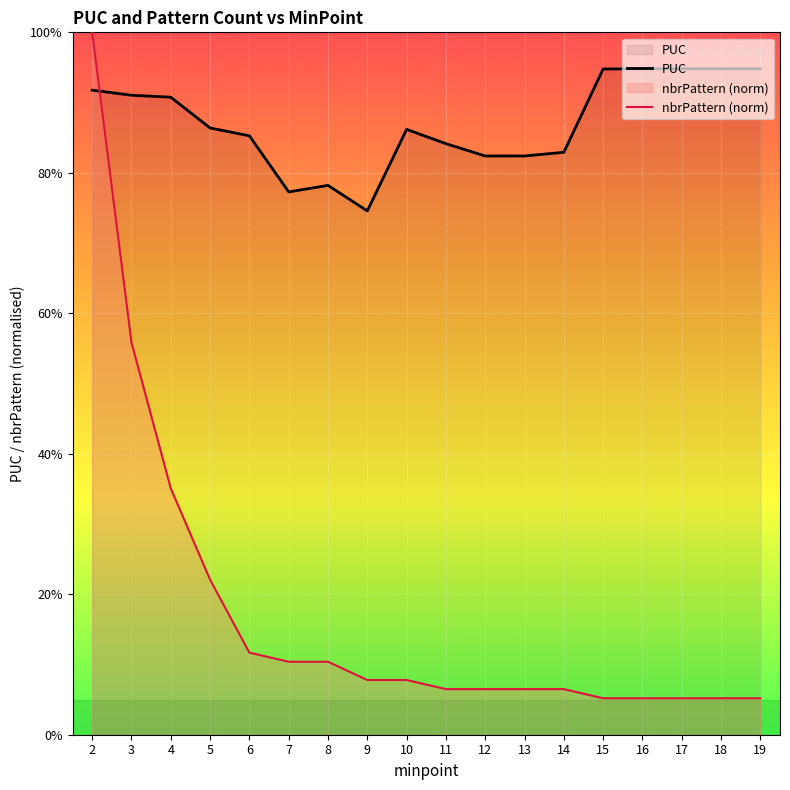

Between which two adjacent categories do PUC and nbrPattern (norm) first intersect?

2 and 3